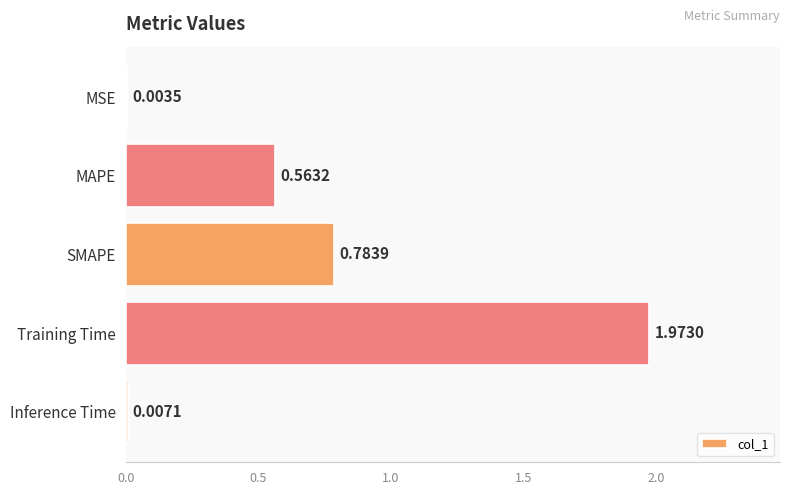

What is the sum of all values?

3.3